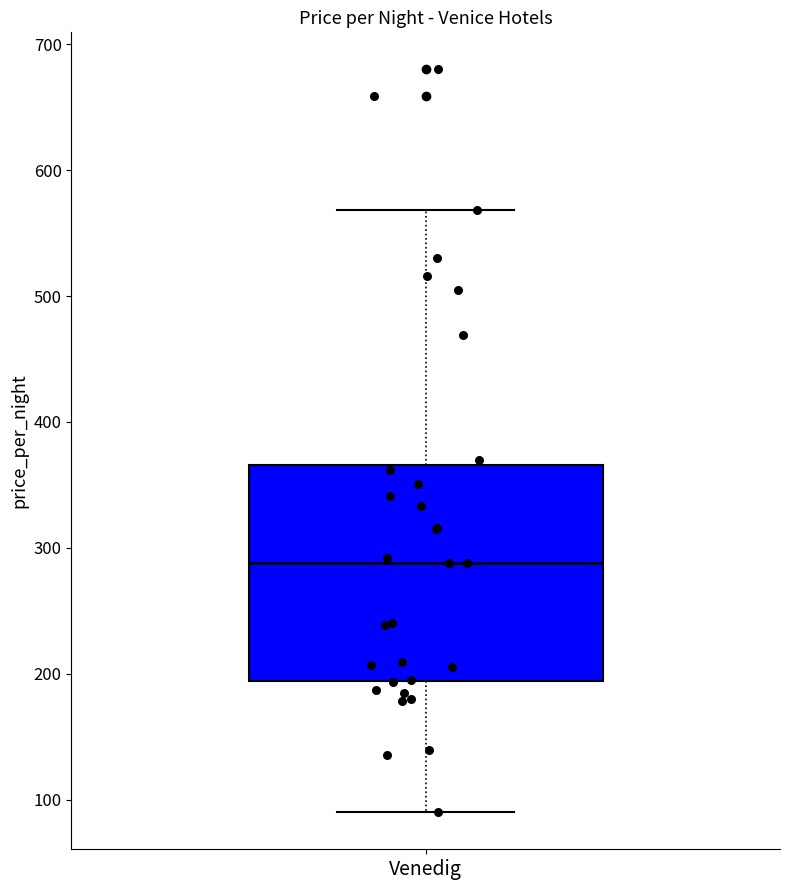

Read this box plot against the y-axis: the position of the median line, the range covered by the box, and the ends of both whiskers. The values are not printed on the chart, so give them approximately, as read against the axis.

median 290, box 190 to 370, whiskers 90 to 570